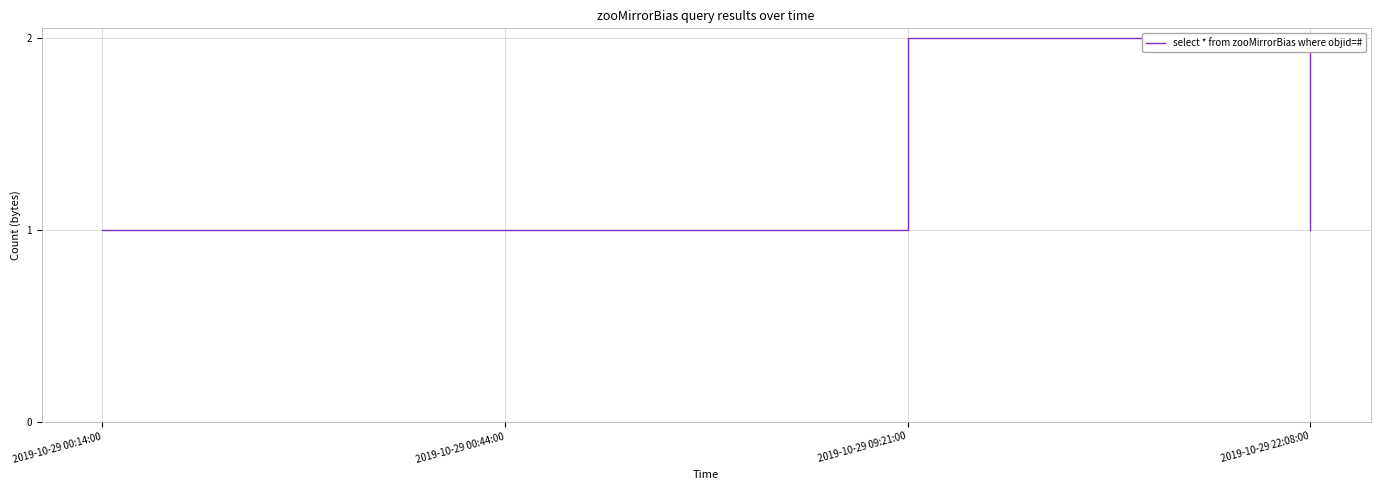

Reading right to left, extract all data points from this chart.

2019-10-29 22:08:00=1	2019-10-29 09:21:00=2	2019-10-29 00:44:00=1	2019-10-29 00:14:00=1